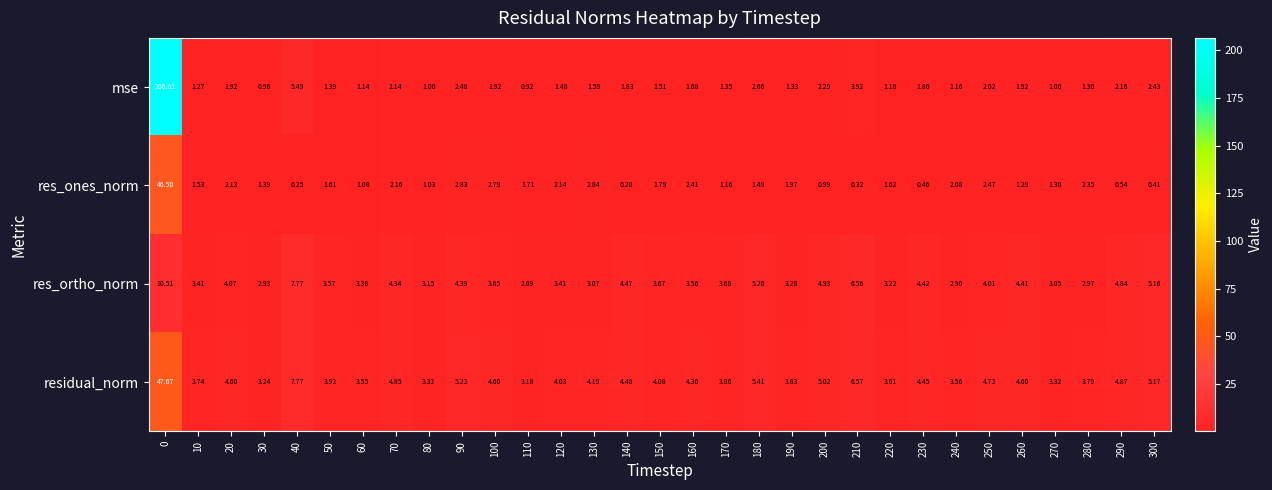

Which series has the largest range (max minus min)?

mse